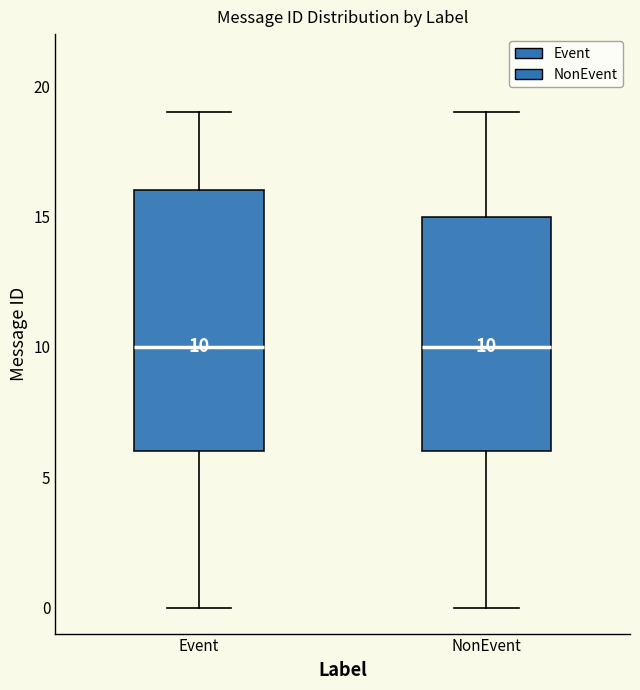

Comparing the boxes themselves (not the whiskers), which one is the tallest?

Event